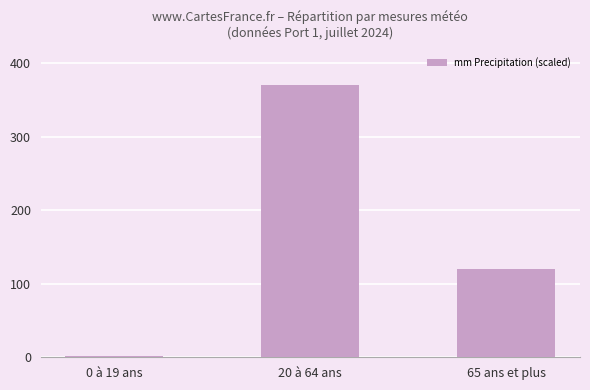

How many distinct data groups are displayed?

1